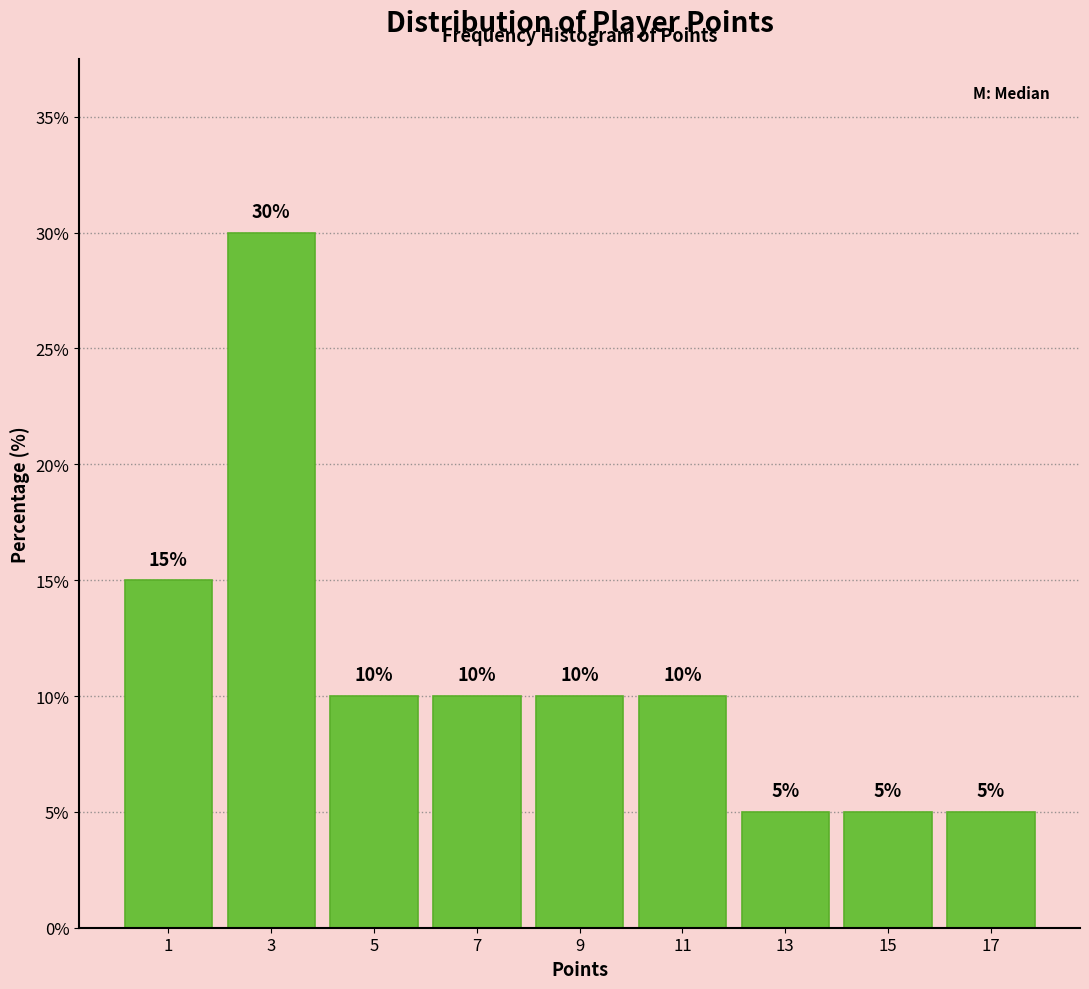

Reading left to right, list every bar in this chart as the range it spans on the x-axis followed by its height.

0 to 2: 15
2 to 4: 30
4 to 6: 10
6 to 8: 10
8 to 10: 10
10 to 12: 10
12 to 14: 5
14 to 16: 5
16 to 18: 5